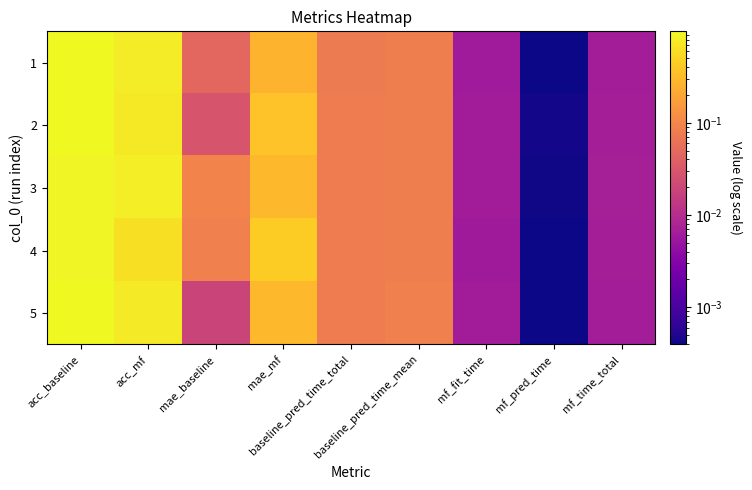

Rank the series by their average value, from lowest to highest.

1, 4, 5, 2, 3